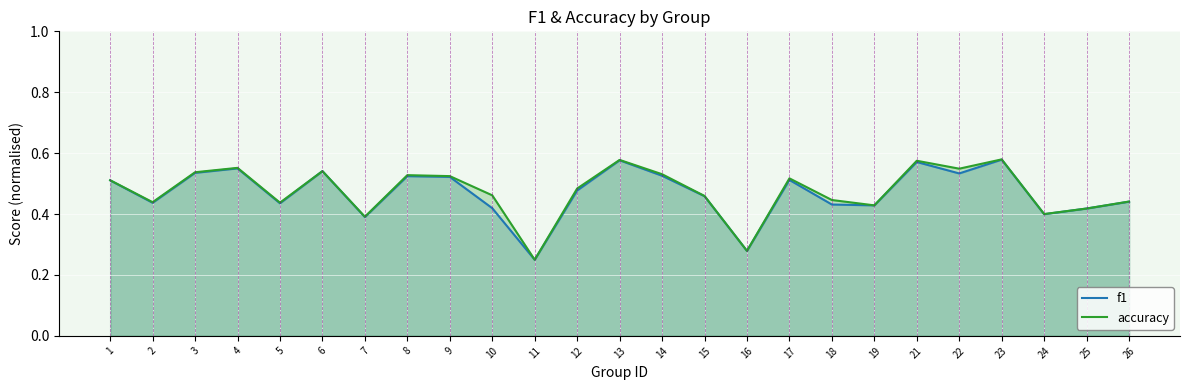

What is the total value across all series at 13?

1.2